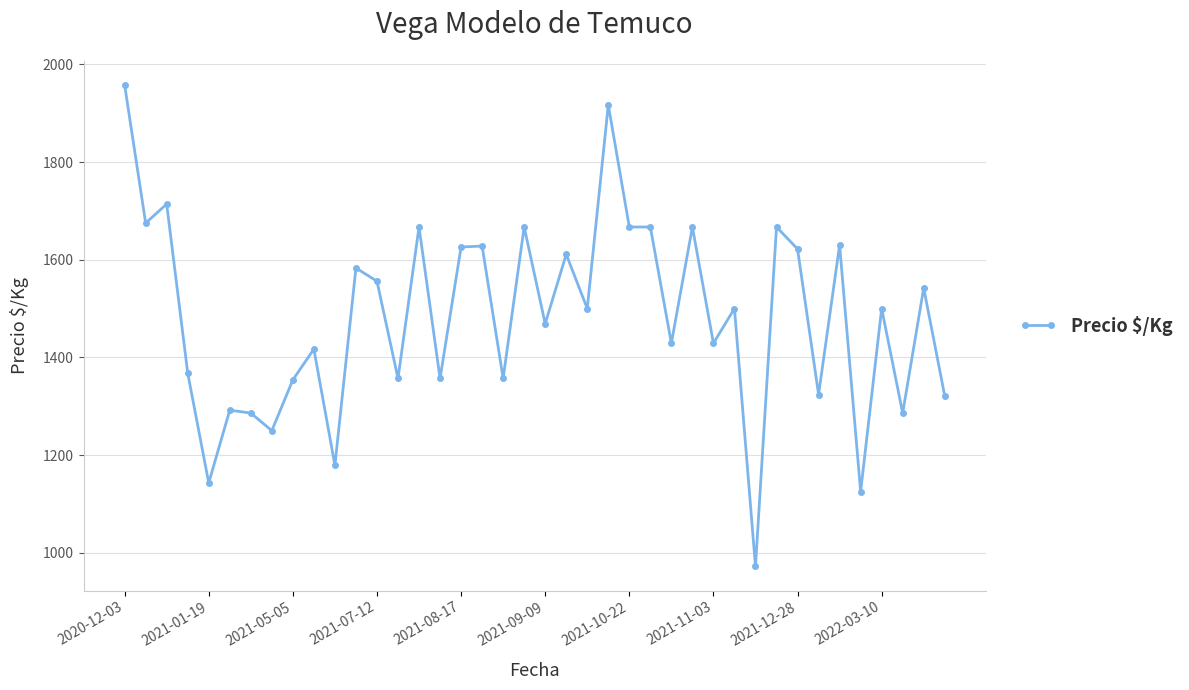

True or false: there are more than 1 points higher than both neighbors.

True